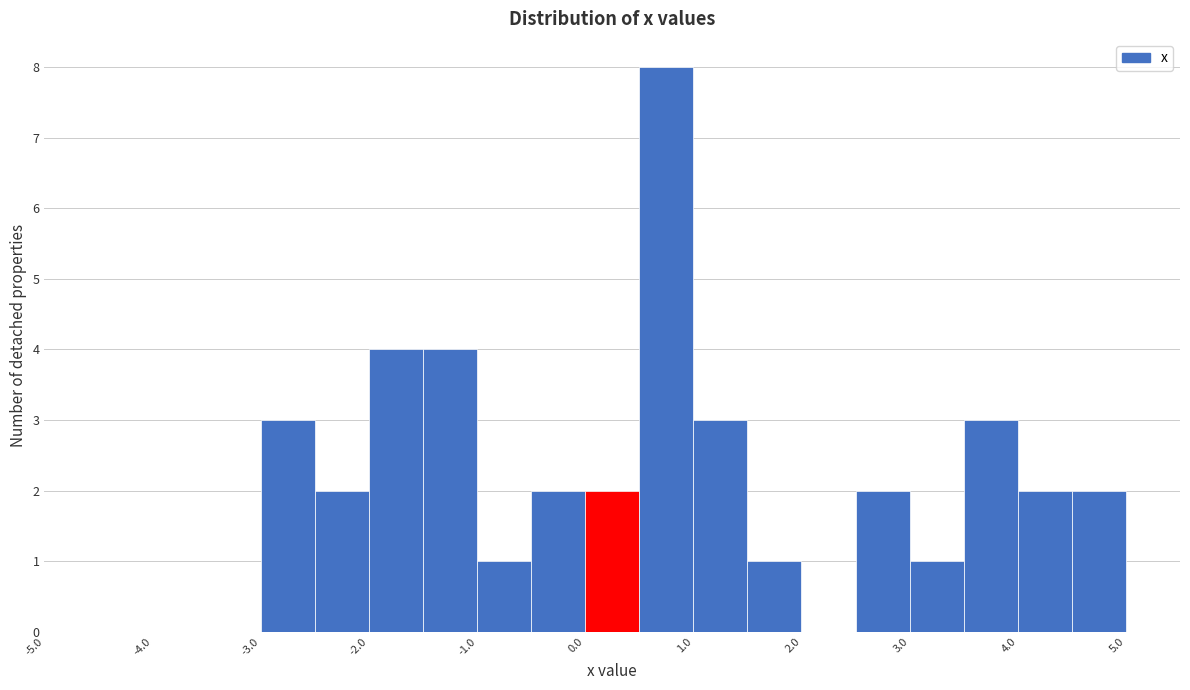

Reading left to right, list every bar in this chart as the range it spans on the x-axis followed by its height. The values are not printed on the chart, so give them approximately, as read against the axis.

-5.0 to -4.5: 0
-4.5 to -4.0: 0
-4.0 to -3.5: 0
-3.5 to -3.0: 0
-3.0 to -2.5: 3
-2.5 to -2.0: 2
-2.0 to -1.5: 4
-1.5 to -1.0: 4
-1.0 to -0.5: 1
-0.5 to 0.0: 2
0.0 to 0.5: 2
0.5 to 1.0: 8
1.0 to 1.5: 3
1.5 to 2.0: 1
2.0 to 2.5: 0
2.5 to 3.0: 2
3.0 to 3.5: 1
3.5 to 4.0: 3
4.0 to 4.5: 2
4.5 to 5.0: 2
5.0 to 5.5: 0